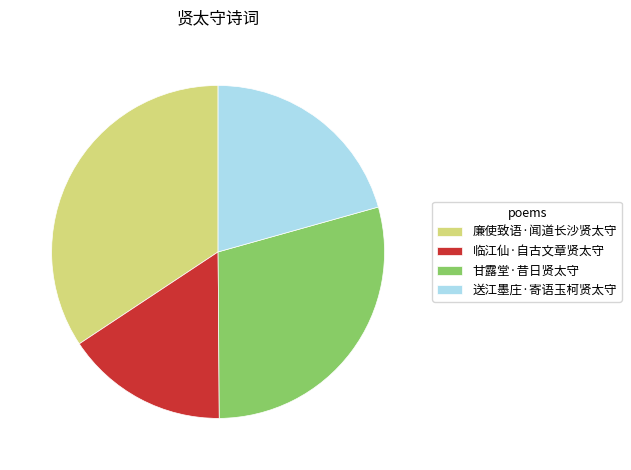

Approximately how many times larger is the value at 廉使致语·闻道长沙贤太守 compared to 甘露堂·昔日贤太守?

1.2